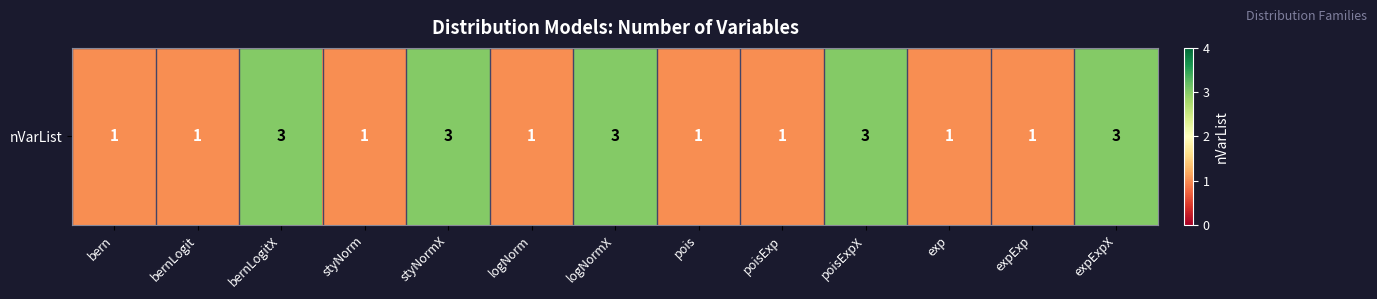

Count the values in the range 1 to 3.

13